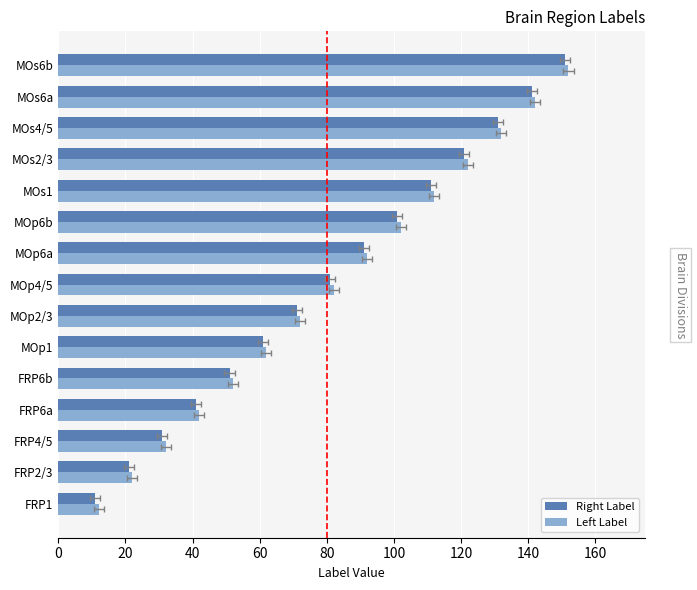

Rank the series by their average value, from lowest to highest.

Right Label, Left Label